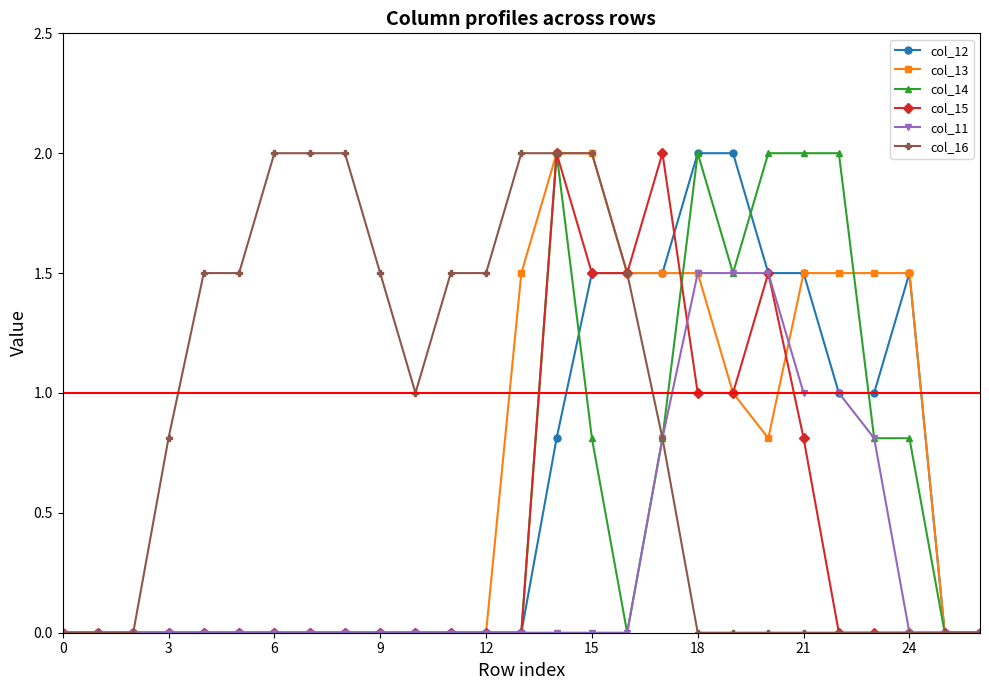

What is the value of the col_16 point at the 5th from the left?

1.5